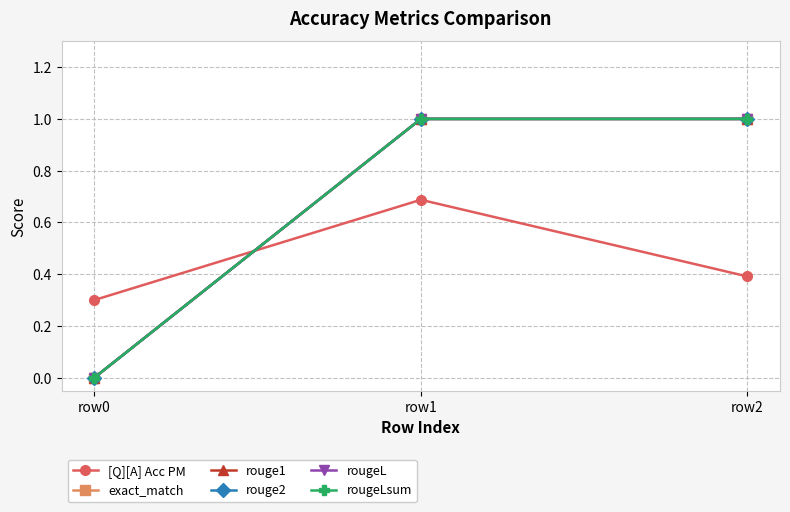

Does the chart have visible grid lines?

Yes